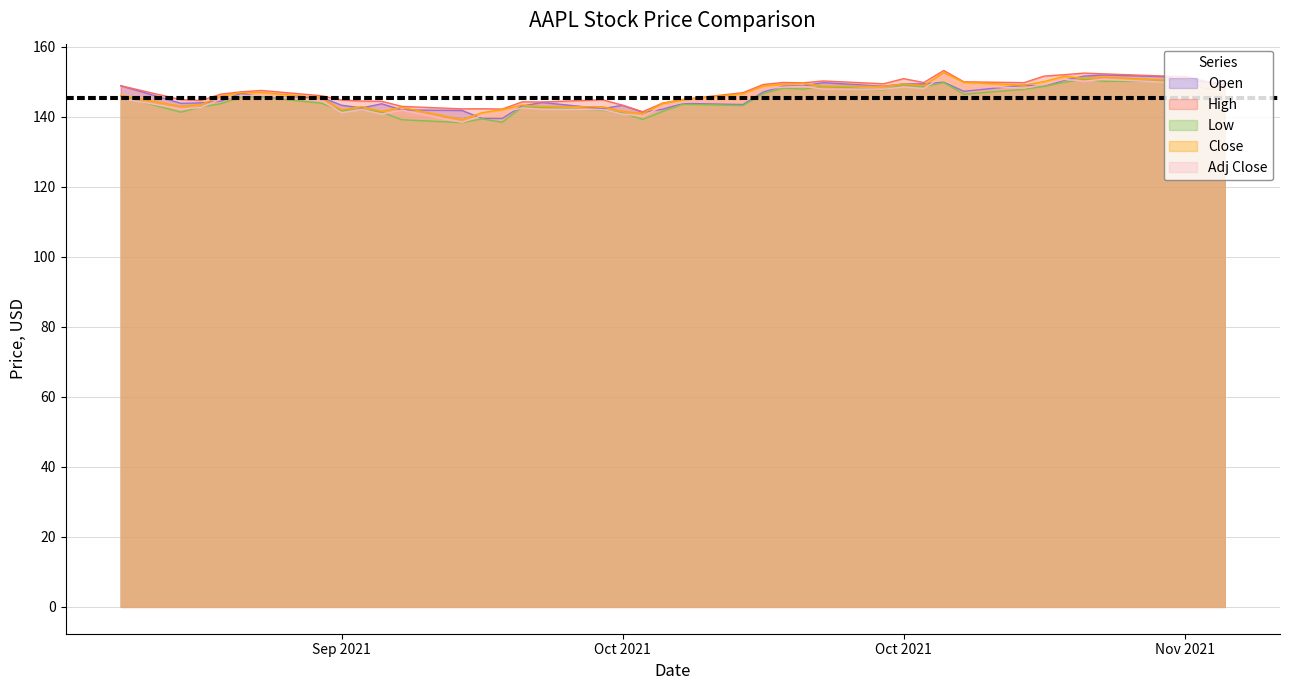

Which series changed the most between 2021-10-14 and 2021-10-20?

Low